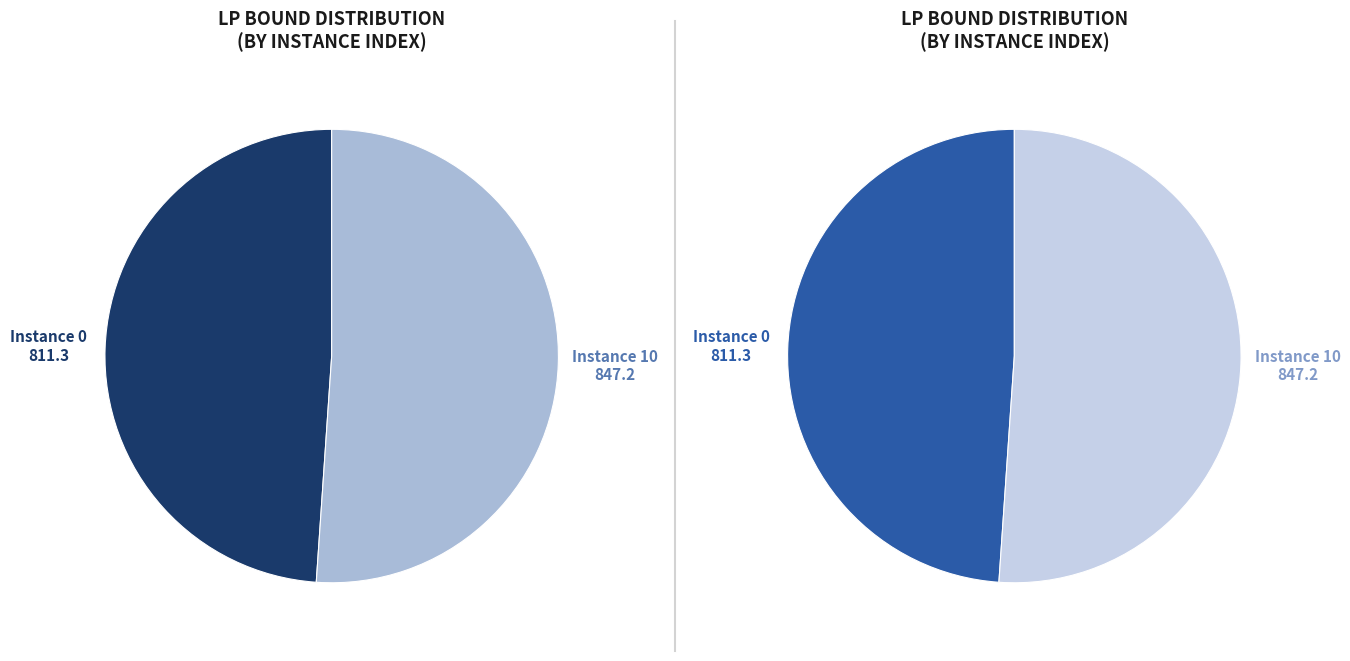

Which category has the biggest portion of the pie?

10